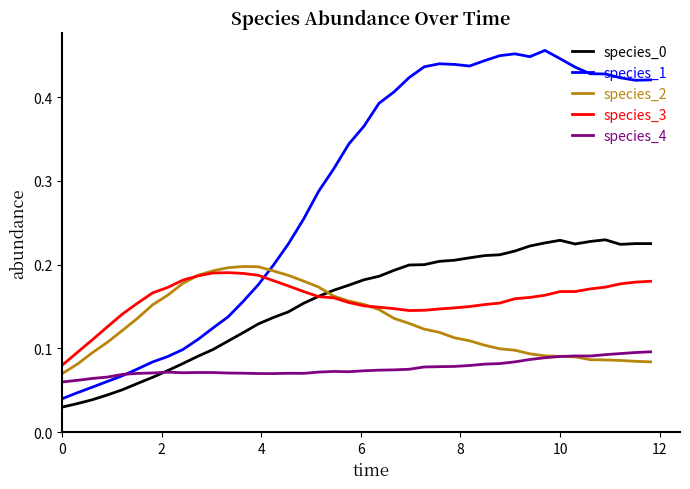

What is the sum of all species_3 values?

6.4